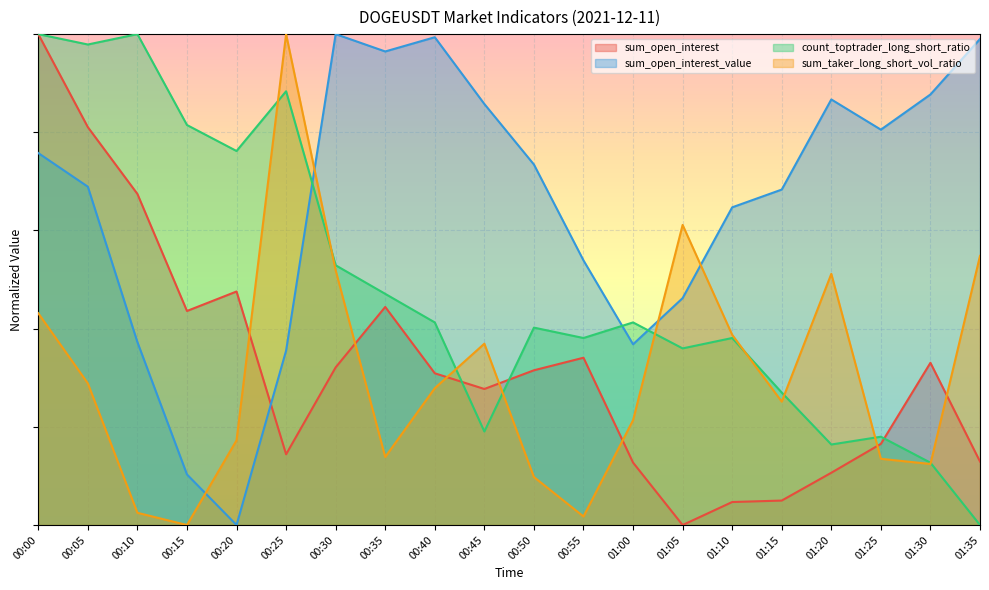

Reading left to right, list all the values displayed in this chart.

sum_open_interest: 00:00=1.0	00:05=0.8	00:10=0.7	00:15=0.4	00:20=0.5	00:25=0.1	00:30=0.3	00:35=0.4	00:40=0.3	00:45=0.3	00:50=0.3	00:55=0.3	01:00=0.1	01:05=0.0	01:10=0.0	01:15=0.0	01:20=0.1	01:25=0.2	01:30=0.3	01:35=0.1
sum_open_interest_value: 00:00=0.8	00:05=0.7	00:10=0.4	00:15=0.1	00:20=0.0	00:25=0.4	00:30=1.0	00:35=1.0	00:40=1.0	00:45=0.9	00:50=0.7	00:55=0.5	01:00=0.4	01:05=0.5	01:10=0.6	01:15=0.7	01:20=0.9	01:25=0.8	01:30=0.9	01:35=1.0
count_toptrader_long_short_ratio: 00:00=1.0	00:05=1.0	00:10=1.0	00:15=0.8	00:20=0.8	00:25=0.9	00:30=0.5	00:35=0.5	00:40=0.4	00:45=0.2	00:50=0.4	00:55=0.4	01:00=0.4	01:05=0.4	01:10=0.4	01:15=0.3	01:20=0.2	01:25=0.2	01:30=0.1	01:35=0.0
sum_taker_long_short_vol_ratio: 00:00=0.4	00:05=0.3	00:10=0.0	00:15=0.0	00:20=0.2	00:25=1.0	00:30=0.5	00:35=0.1	00:40=0.3	00:45=0.4	00:50=0.1	00:55=0.0	01:00=0.2	01:05=0.6	01:10=0.4	01:15=0.3	01:20=0.5	01:25=0.1	01:30=0.1	01:35=0.5